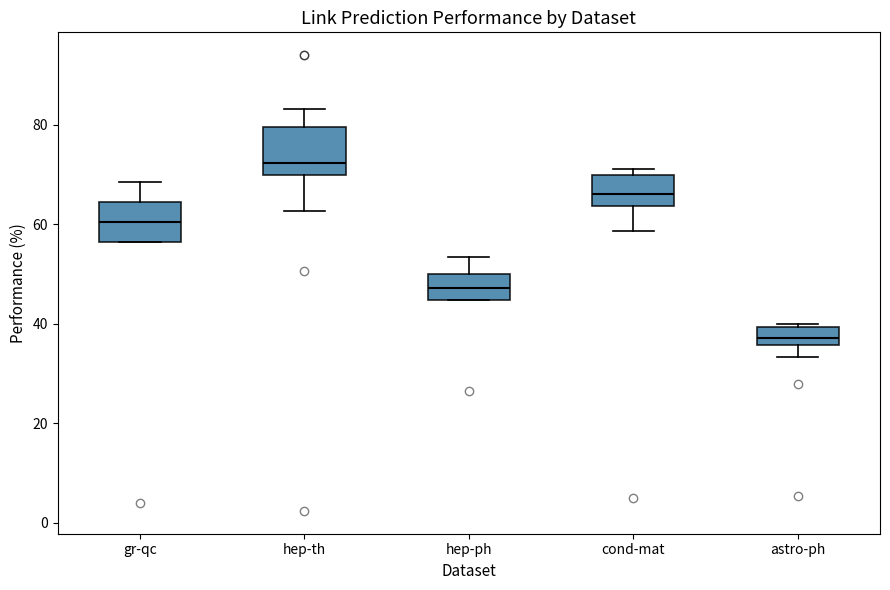

Where does the median line of the box for hep-th sit on the y-axis? The values are not printed on the chart, so give them approximately, as read against the axis.

72